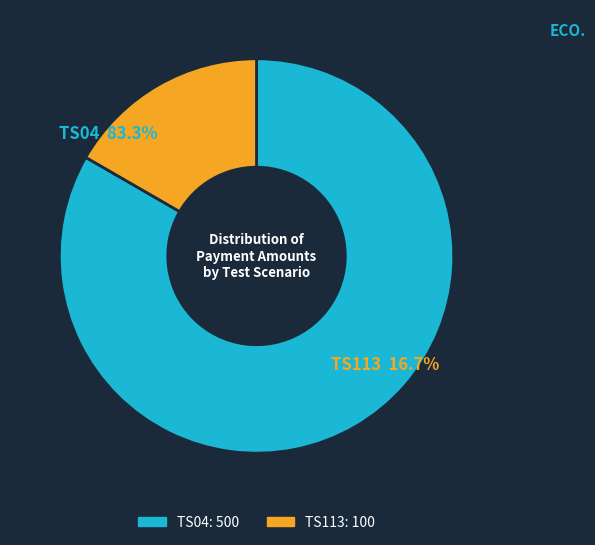

To the nearest percent, what portion does TS04 represent?

83%